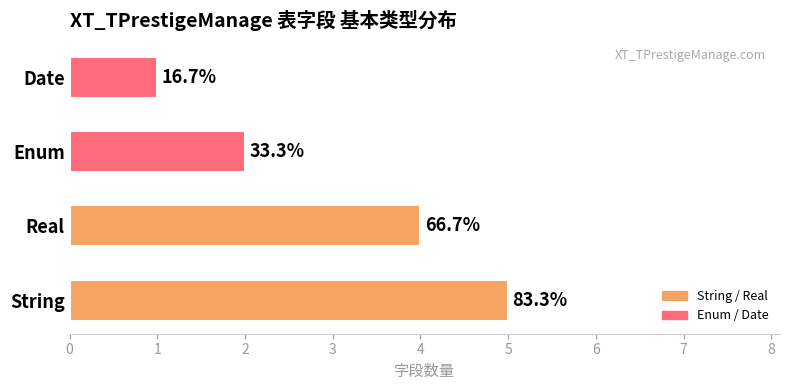

How many bars are there in total?

4